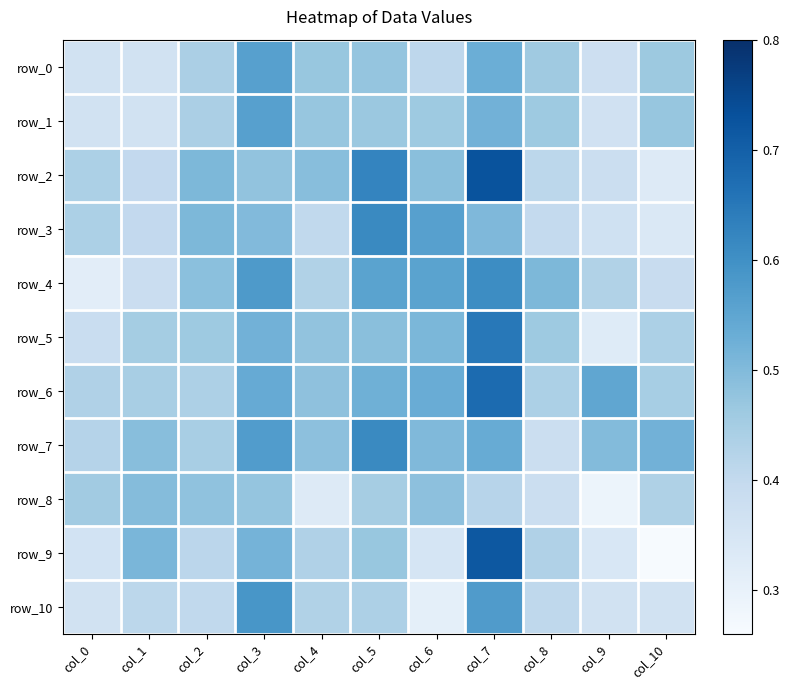

True or false: row_7 has a value of 0.8 at col_2.

False